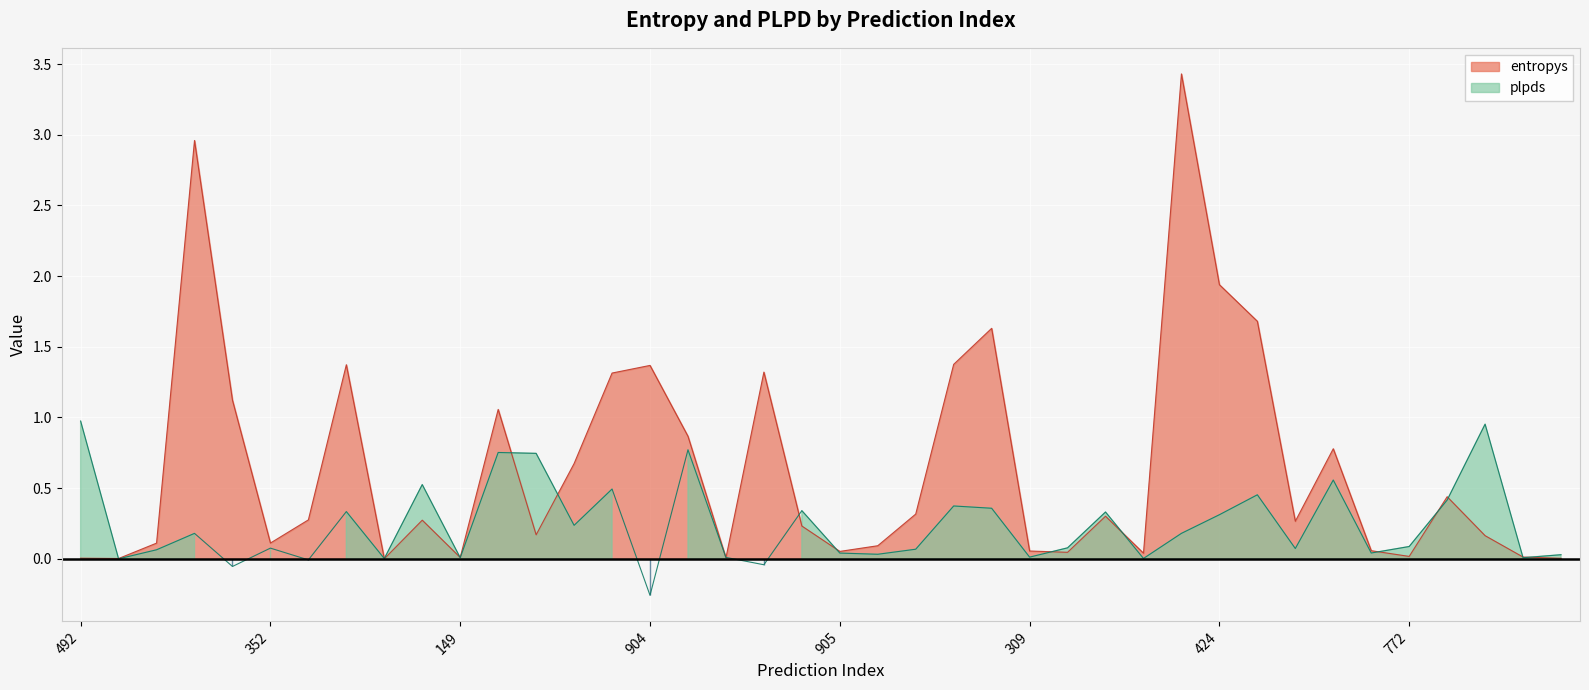

True or false: plpds has more than 2 points higher than both neighbors.

True